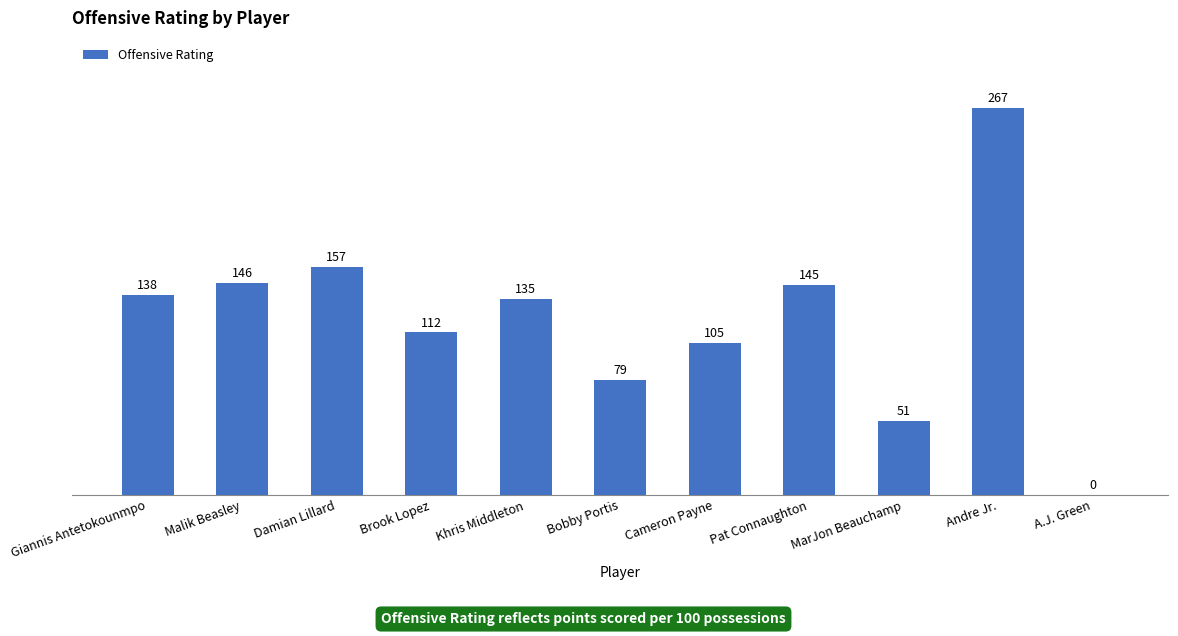

Reading left to right, list all the values displayed in this chart.

138	146	157	112	135	79	105	145	51	267	0